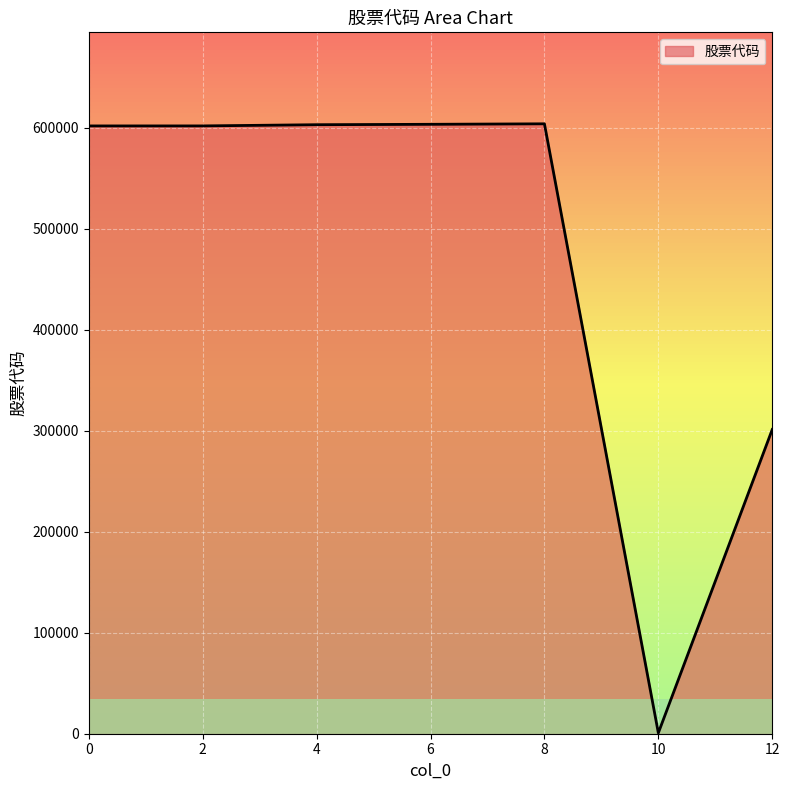

What is the average value?

473779